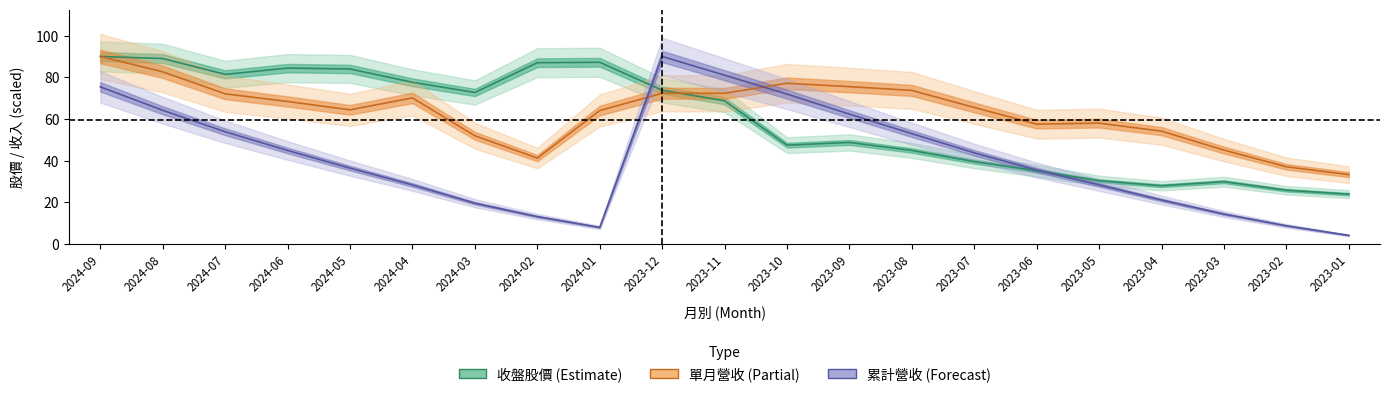

How many times do 單月營收 and 收盤 cross each other?

1